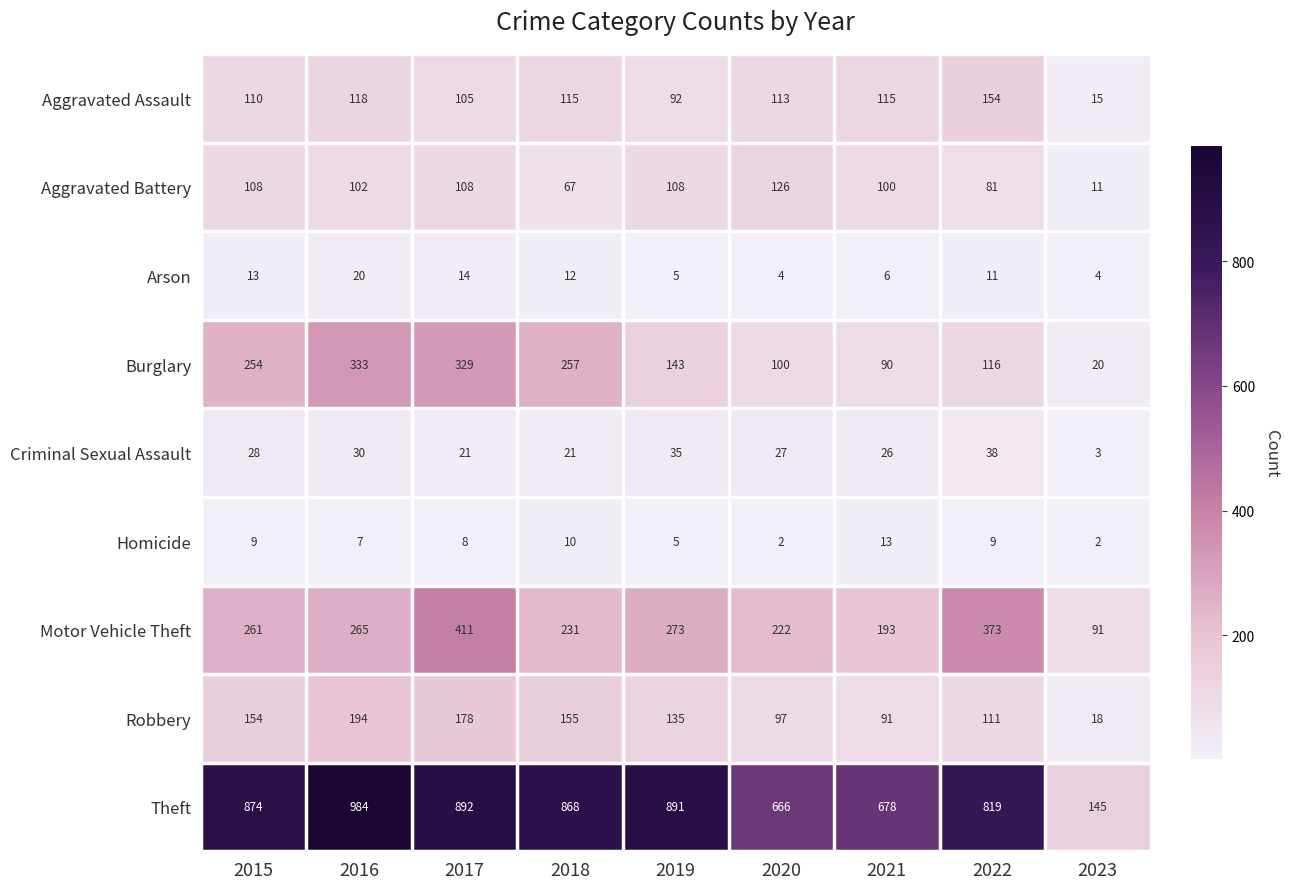

What is the smallest value displayed?

2